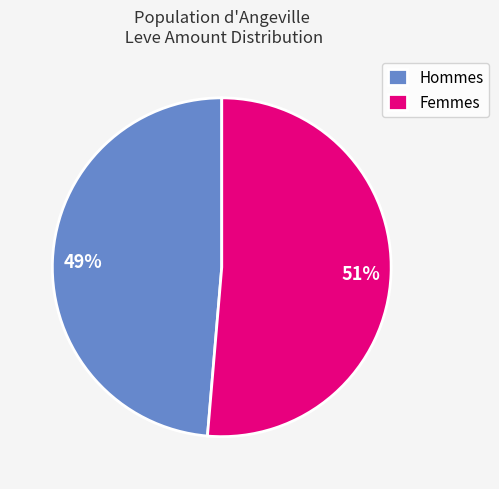

To the nearest percent, what is the combined percentage of Femmes and Hommes?

100%